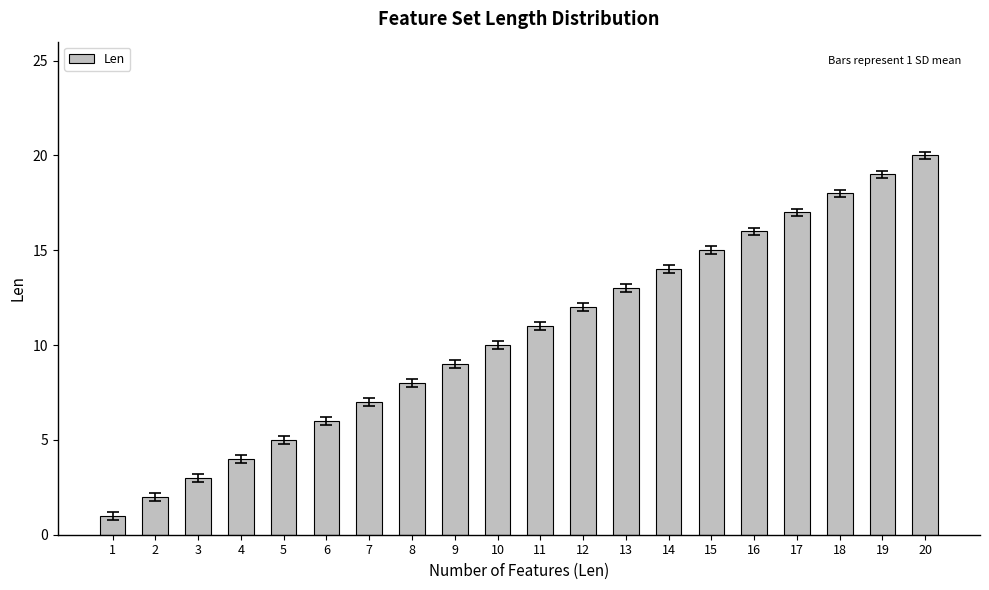

What is the ratio of the value at 4 to the value at 11?

0.4